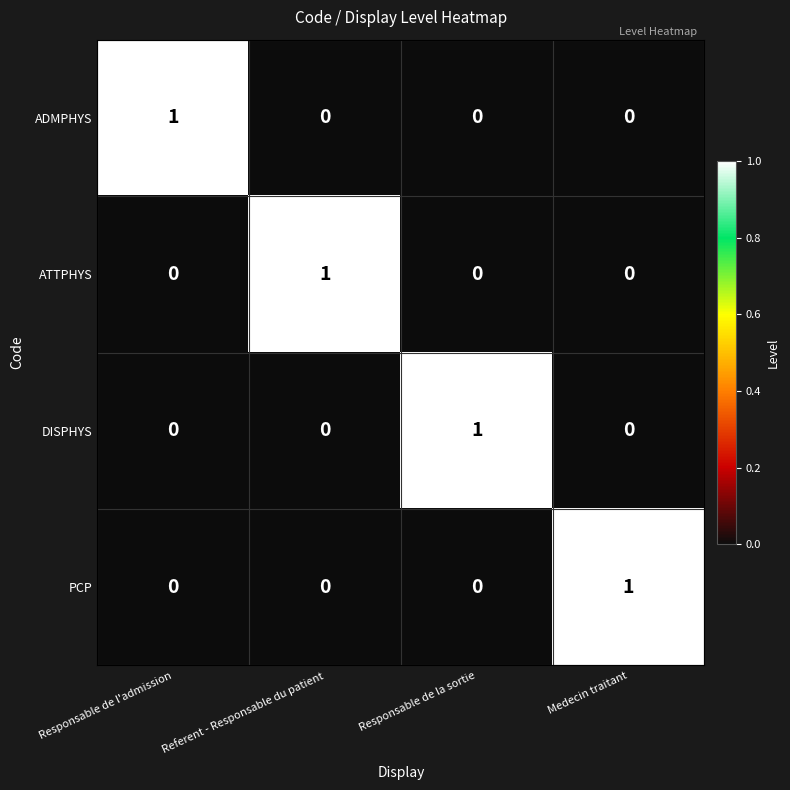

At how many categories does at least one series exceed 0?

4